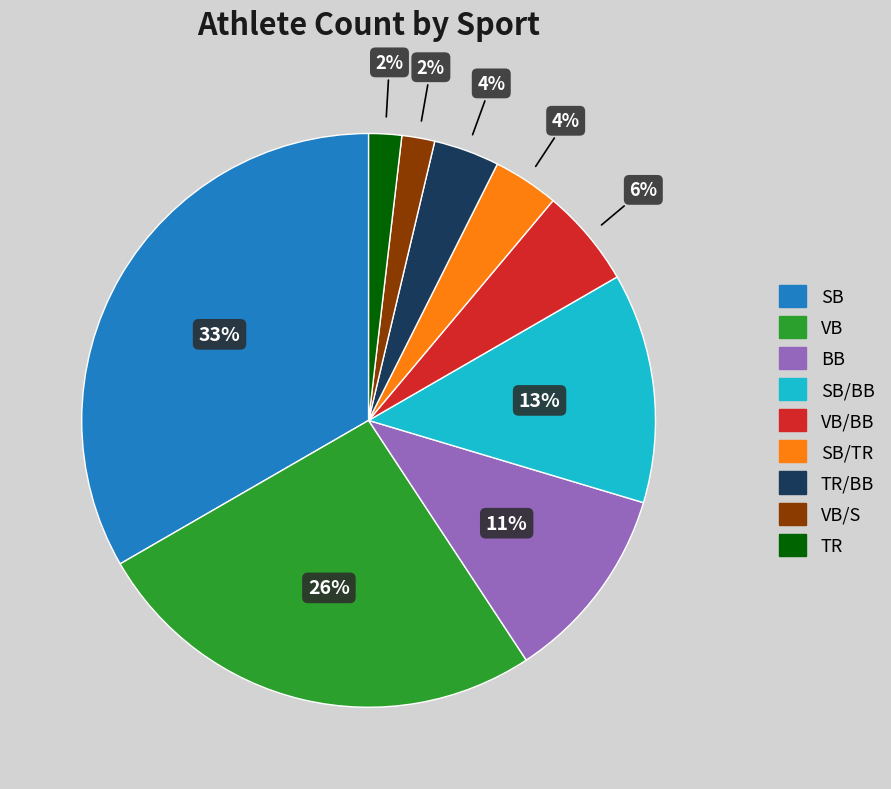

Count the number of slices in the pie.

9